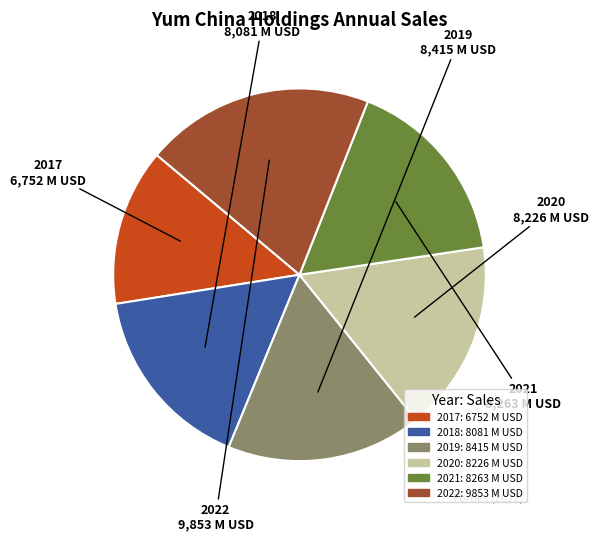

Between 2019 and 2017, which is larger?

2019